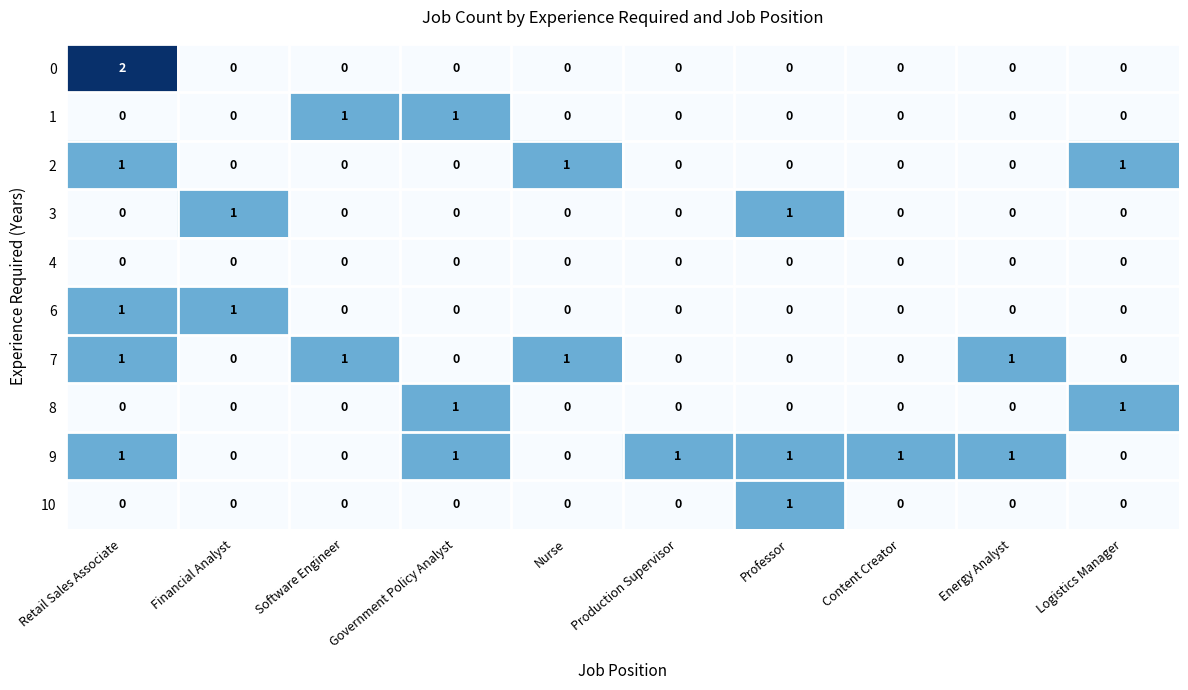

The 6 series shows 1 at Retail Sales Associate. True or false?

True